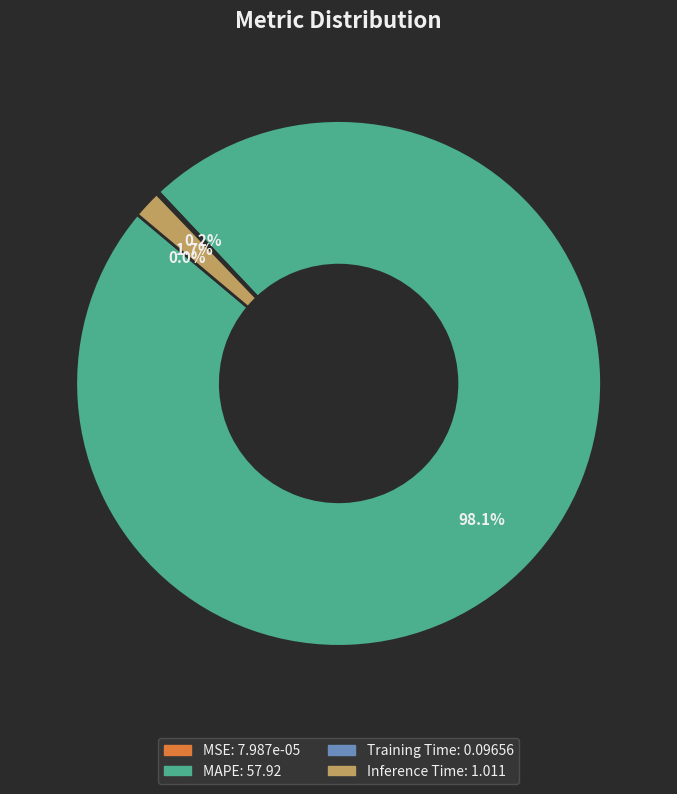

Which category has the biggest portion of the pie?

MAPE